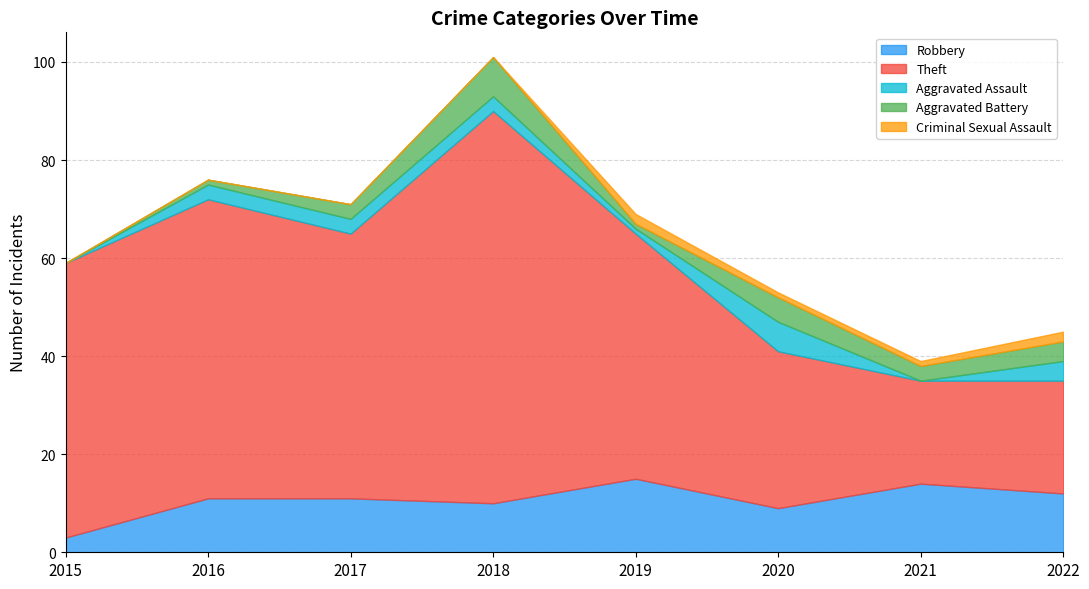

The value of Aggravated Battery at 2015 is -5. True or false?

False